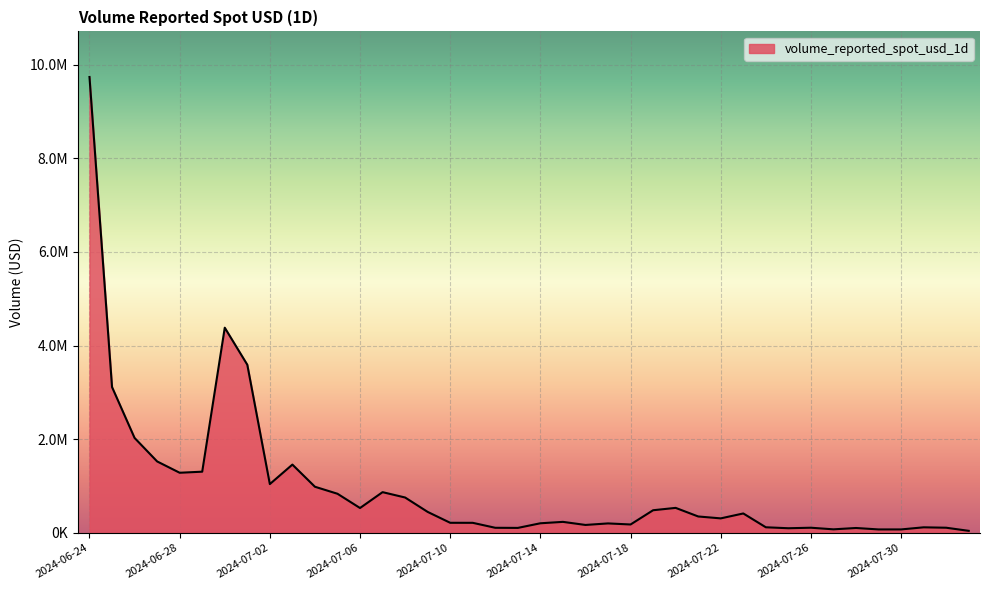

Is this an area chart (filled region under the line)?

Yes